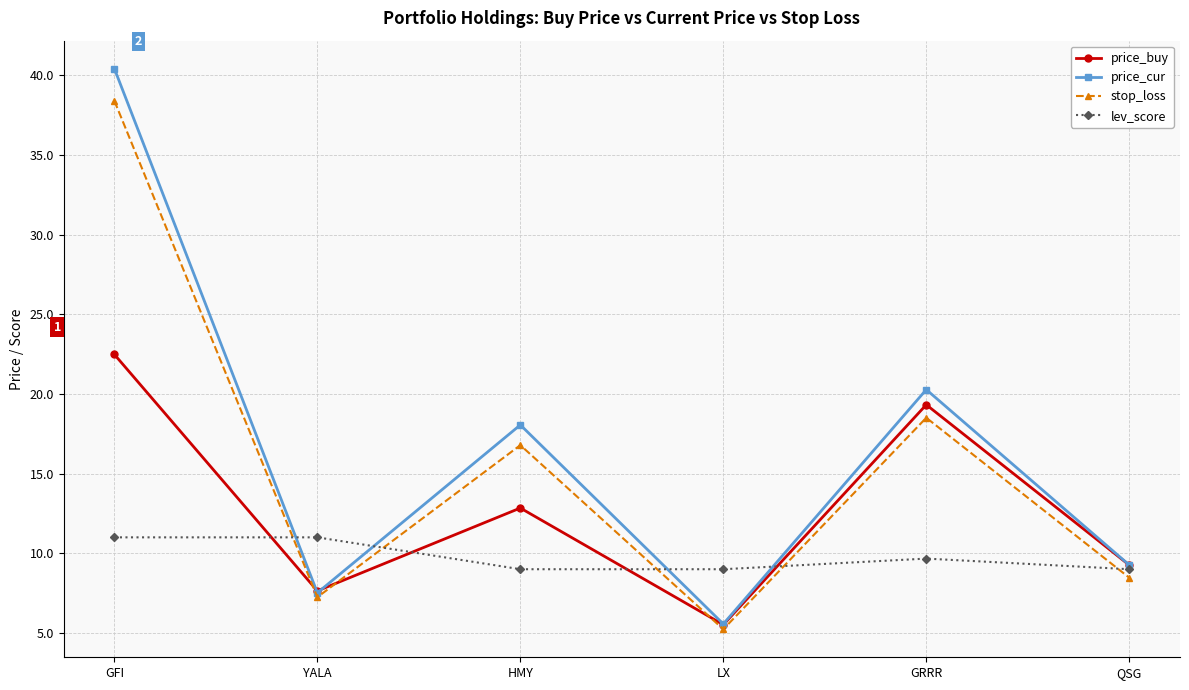

What is the value of the price_buy point at the 3rd from the left?

12.8